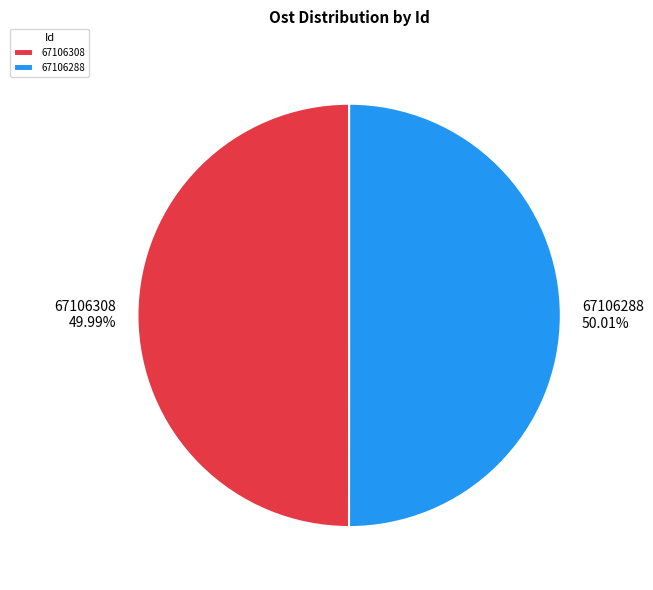

Do 67106288 and 67106308 together represent more than half of the pie?

Yes